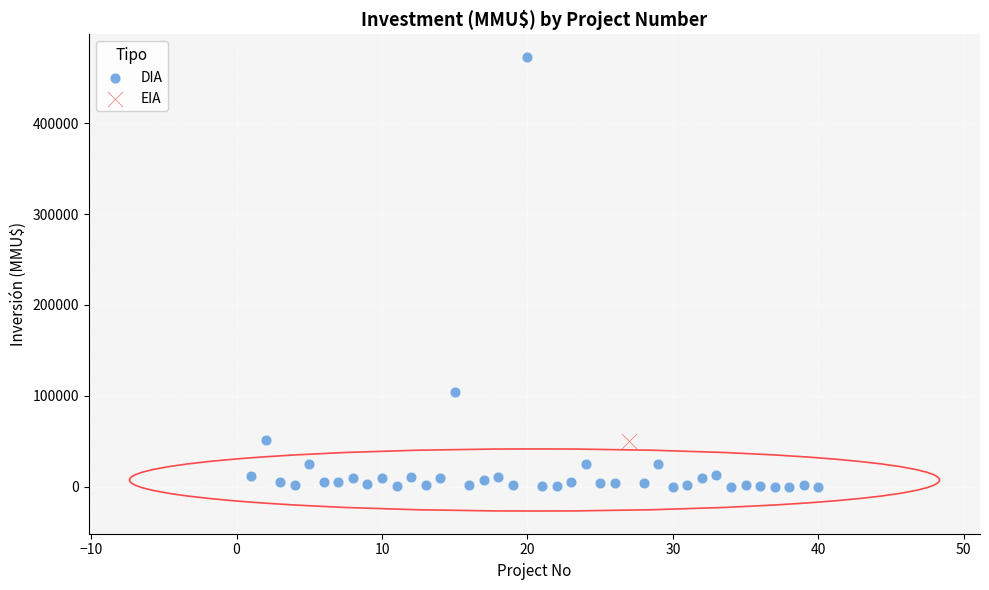

What are all the series names shown in the legend?

DIA, EIA